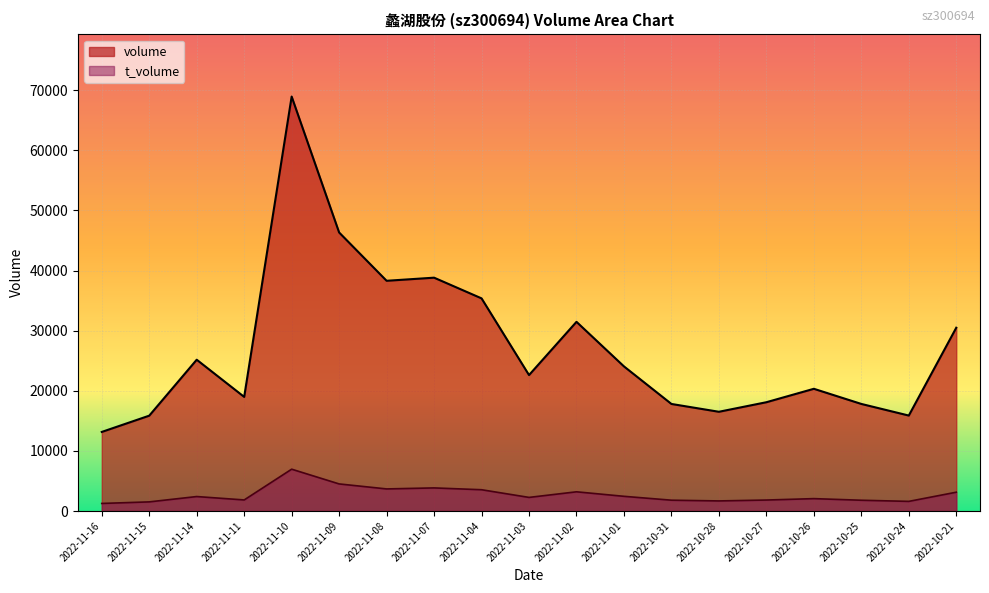

What is the sum of all volume values?

516070